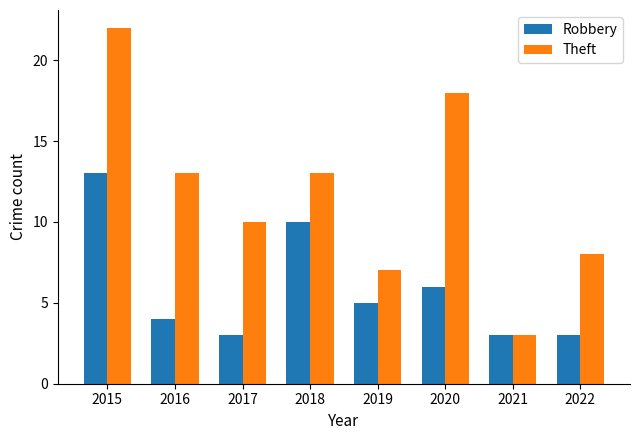

Which series has the largest total across all categories?

Theft